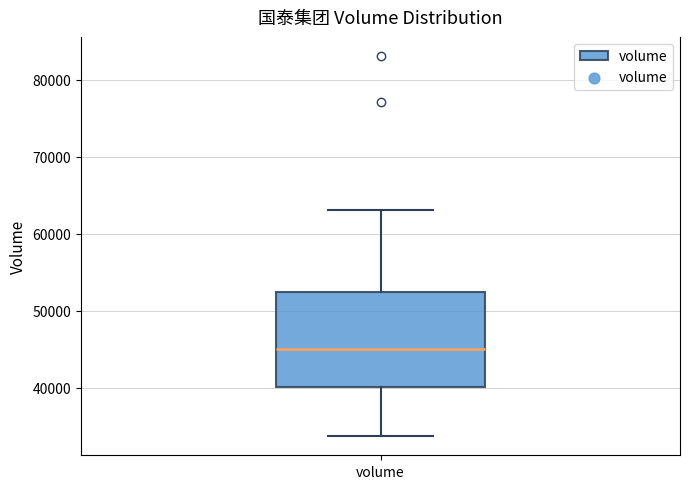

Transcribe this box plot: give where the median line is, the range the box spans, and where the two whiskers end, as read against the y-axis. The values are not printed on the chart, so give them approximately, as read against the axis.

median 45000, box 40000 to 52000, whiskers 34000 to 63000